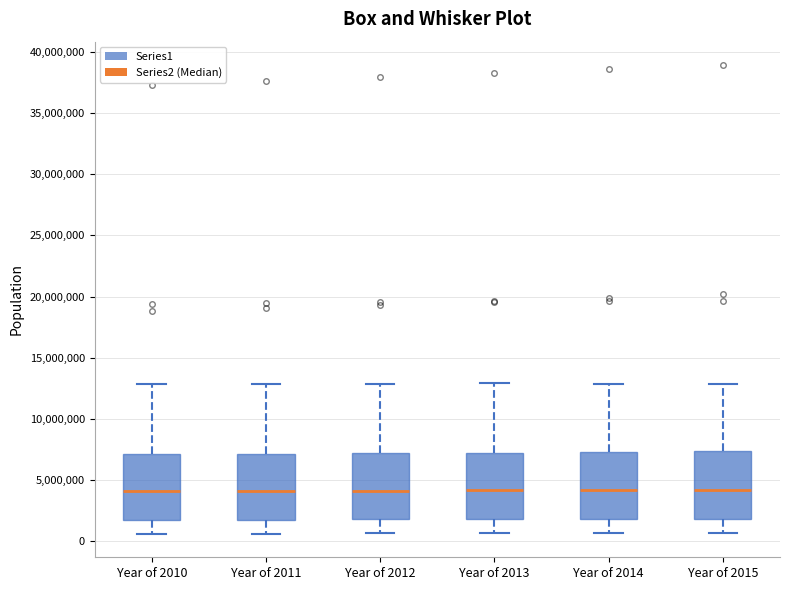

Where is the upper edge of the box for Year of 2010 on the y-axis? The values are not printed on the chart, so give them approximately, as read against the axis.

7000000